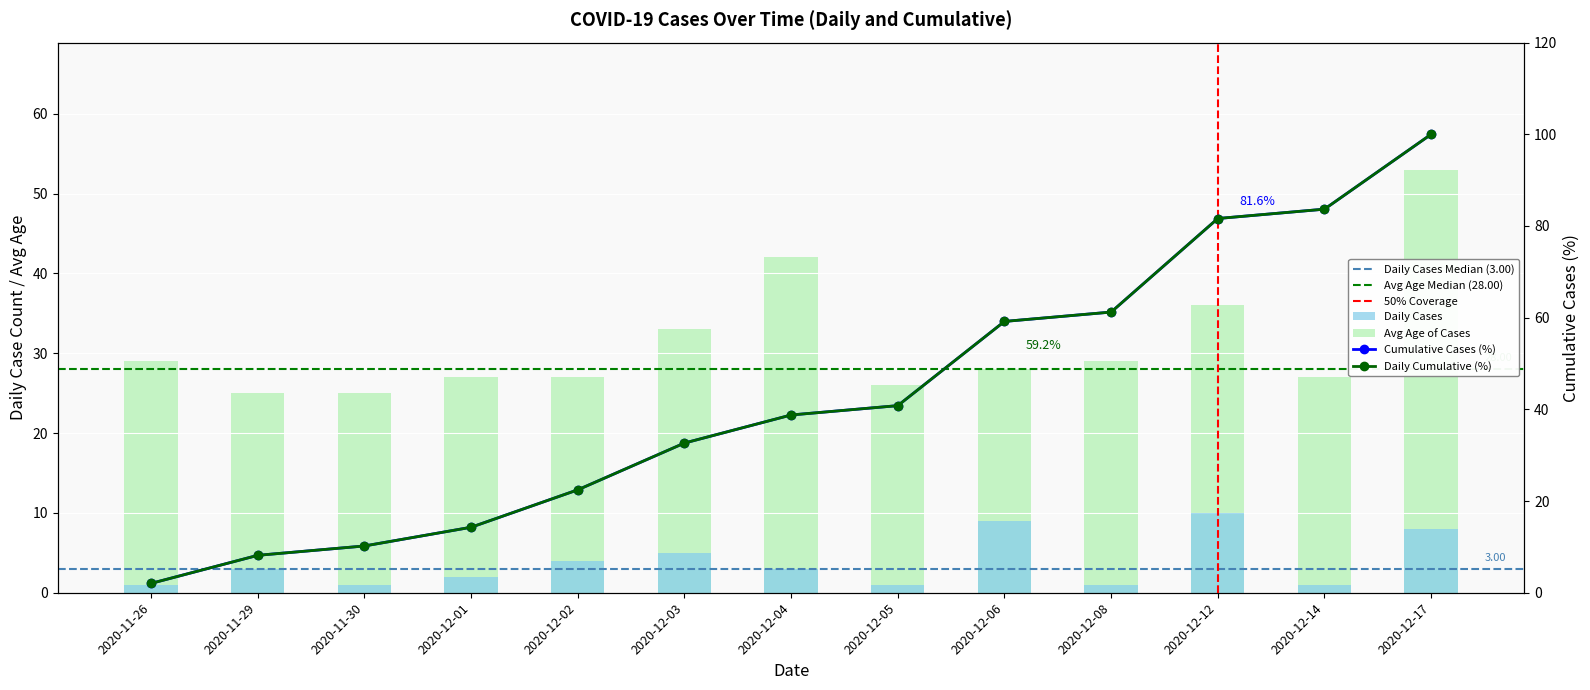

Which series has the widest spread of values?

Cumulative Cases